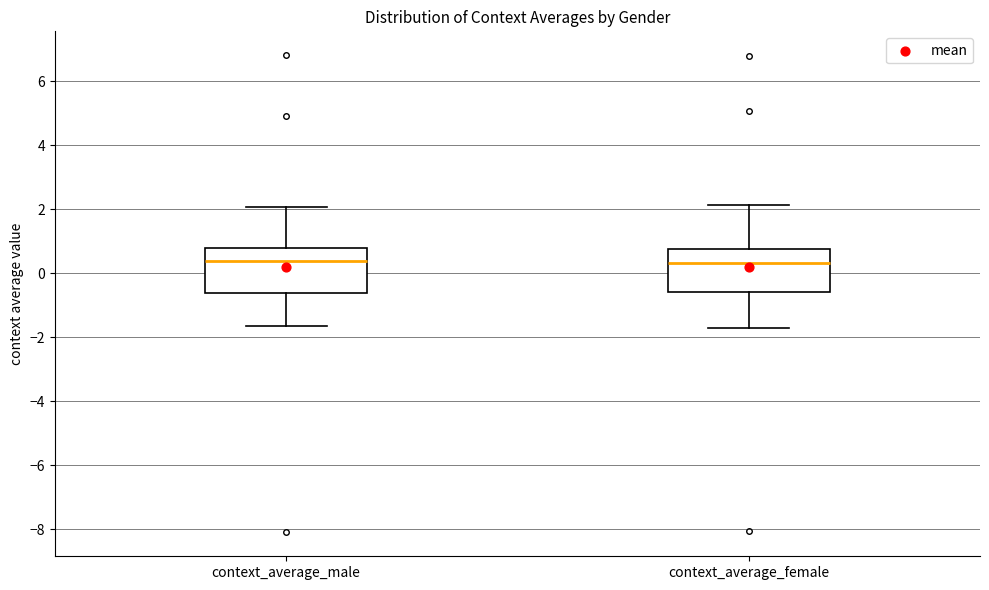

Where is the lower edge of the box for context_average_male on the y-axis? The values are not printed on the chart, so give them approximately, as read against the axis.

-0.6